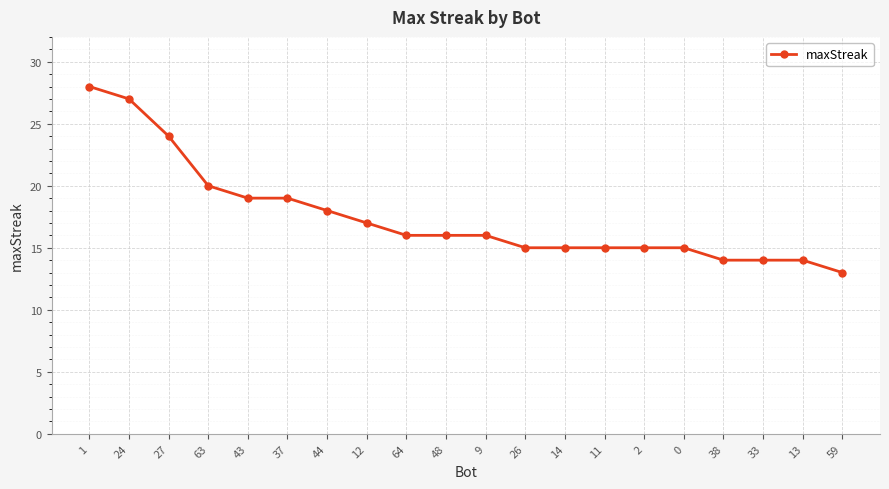

What is the difference between the values at 24 and 48?

11